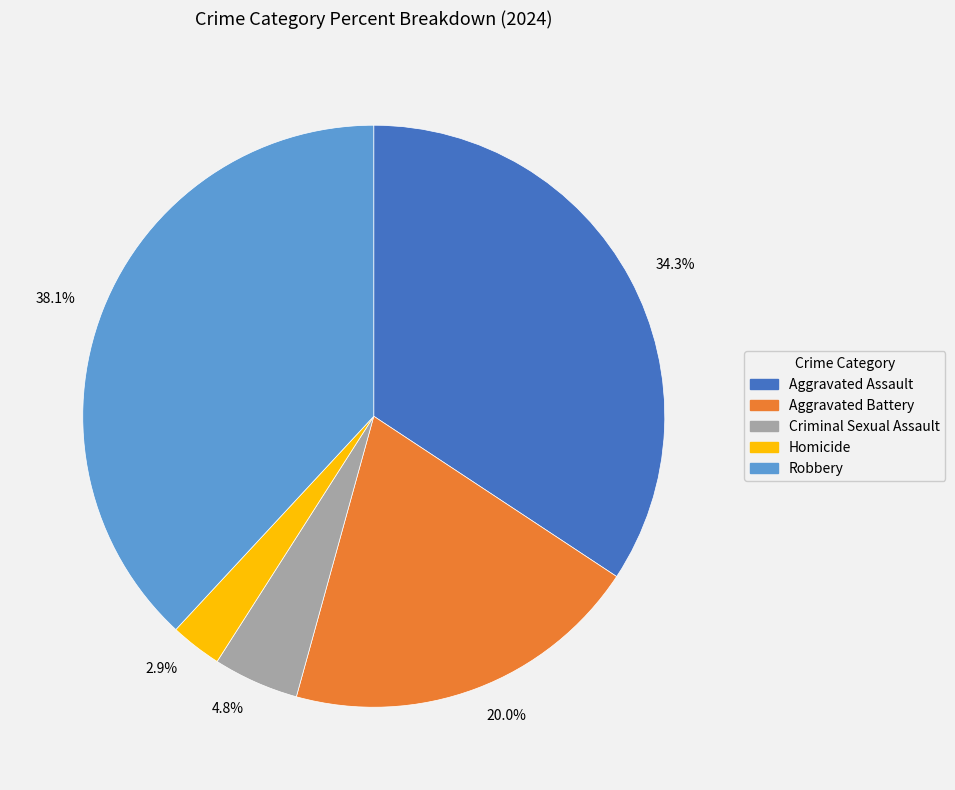

Which category has the smallest portion of the pie?

2.9%